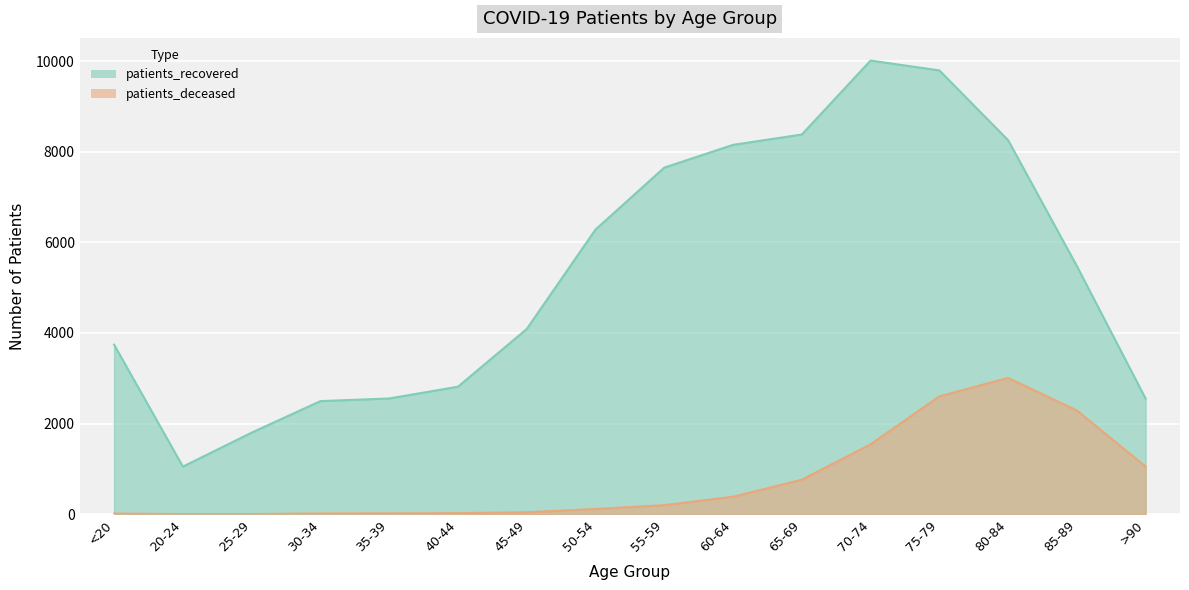

True or false: patients_recovered and patients_deceased intersect in this chart.

False